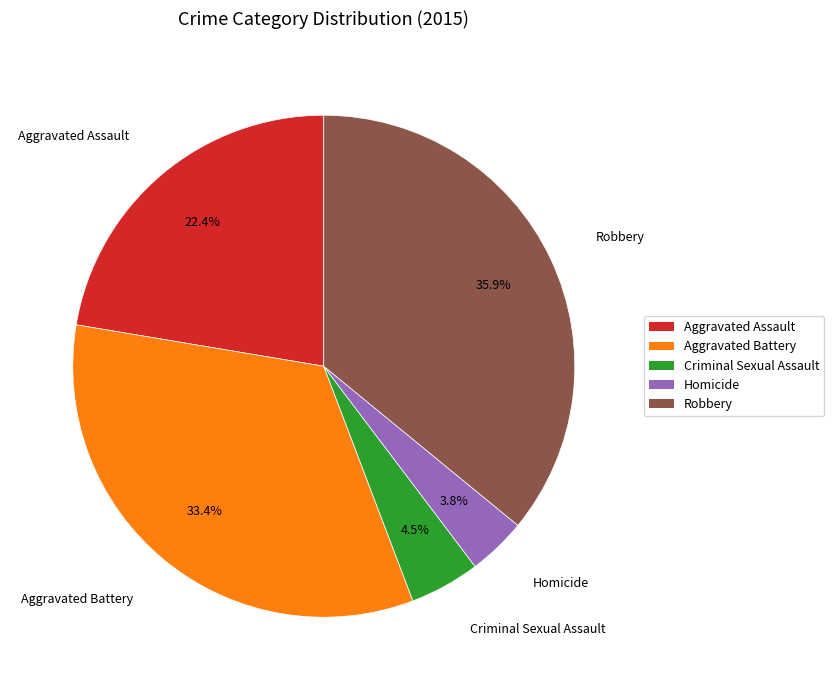

How many segments does this pie chart have?

5